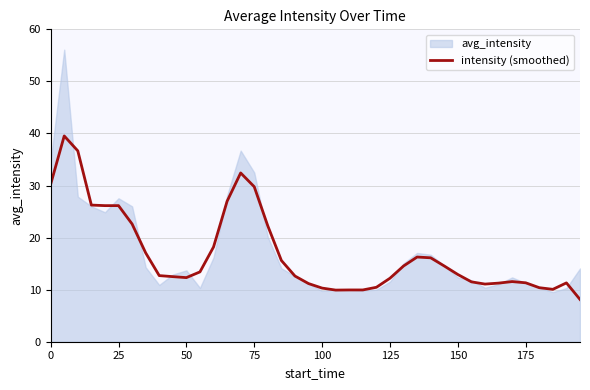

True or false: intensity (smoothed) has a value of 10.9 at 25.

False